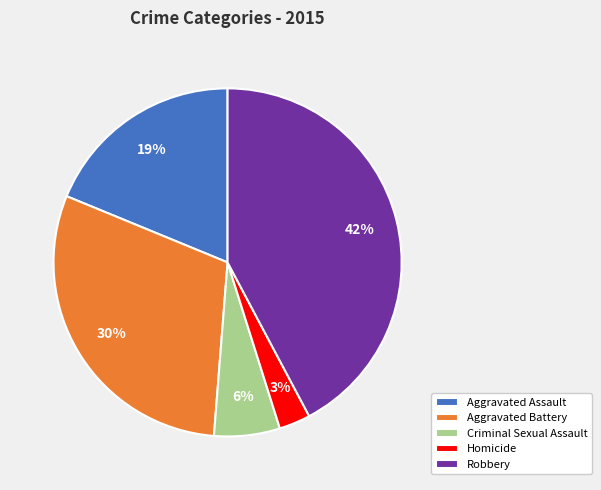

Which has a higher value, Criminal Sexual Assault or Homicide?

Criminal Sexual Assault